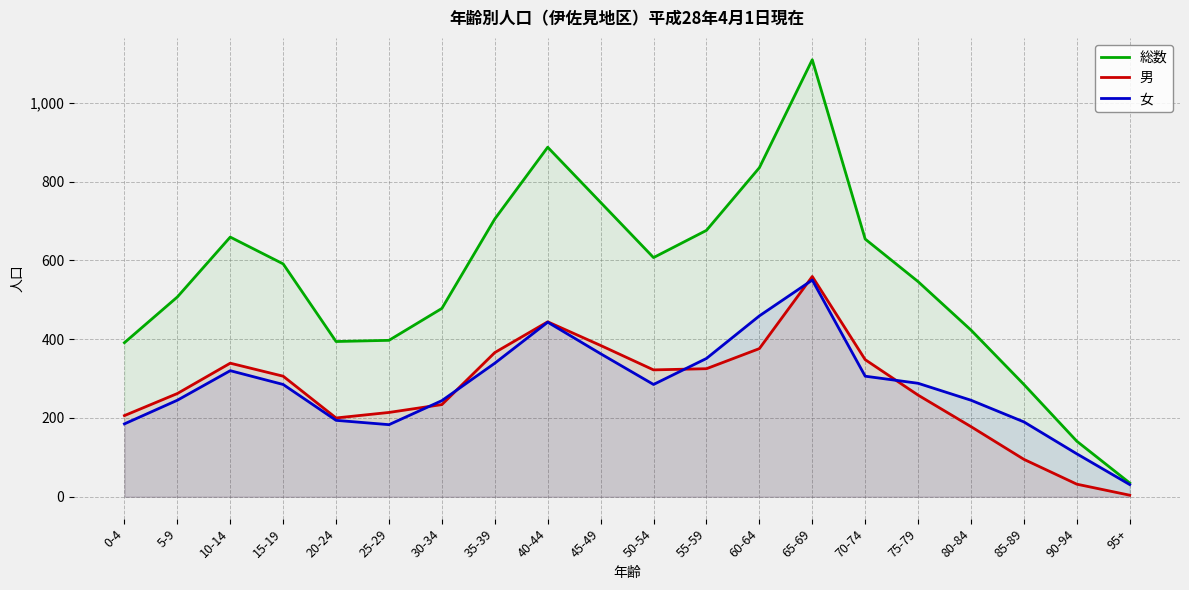

List the labels in order of 男 value, smallest first.

95+, 90-94, 85-89, 80-84, 20-24, 0-4, 25-29, 30-34, 75-79, 5-9, 15-19, 50-54, 55-59, 10-14, 70-74, 35-39, 60-64, 45-49, 40-44, 65-69